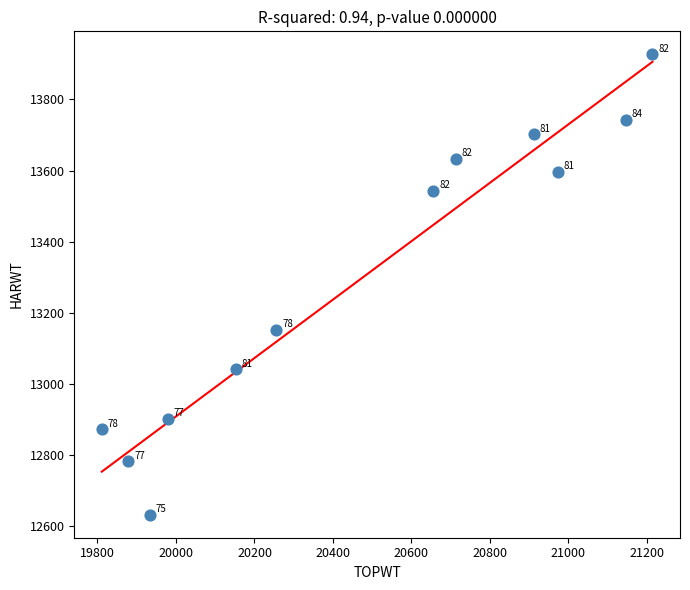

What Y value in the scatter plot is closest to 13279?

13152